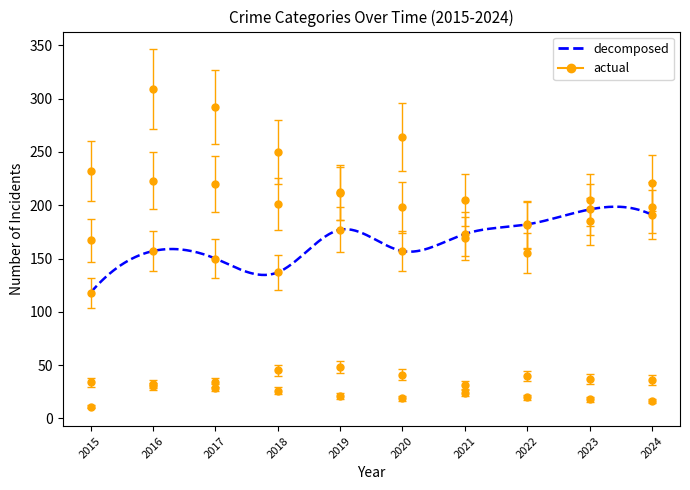

At which label does Criminal Sexual Assault first exceed 37?

2018